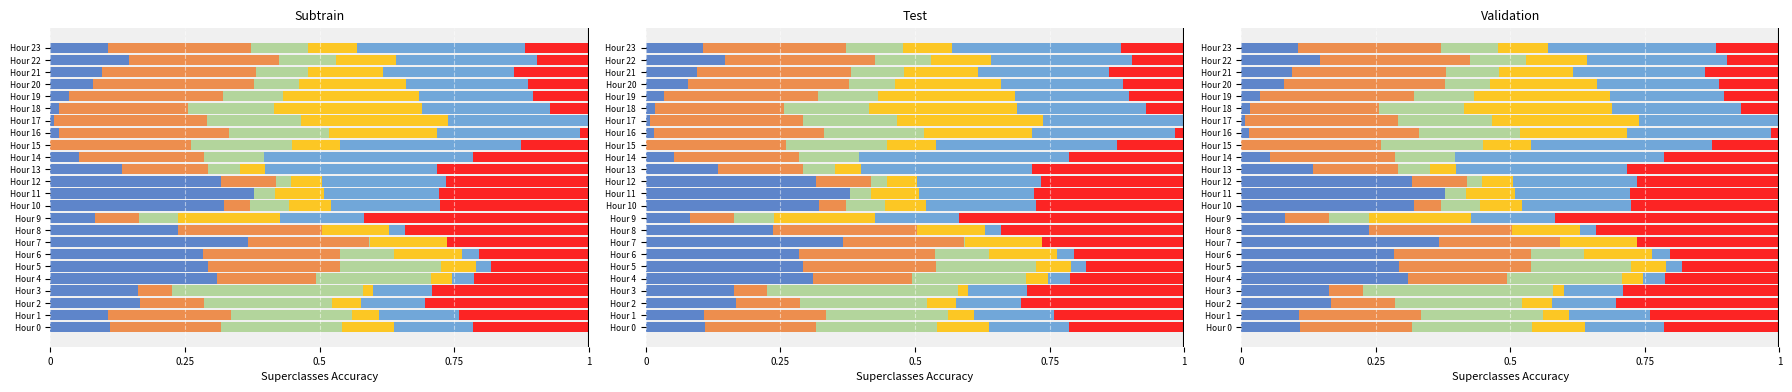

What is the greatest value displayed?

0.4